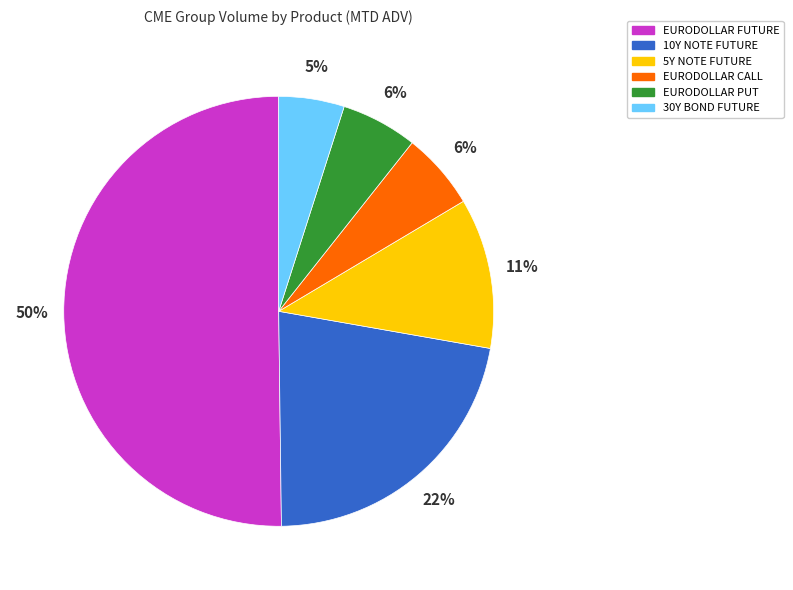

How many slices are in this pie chart?

6